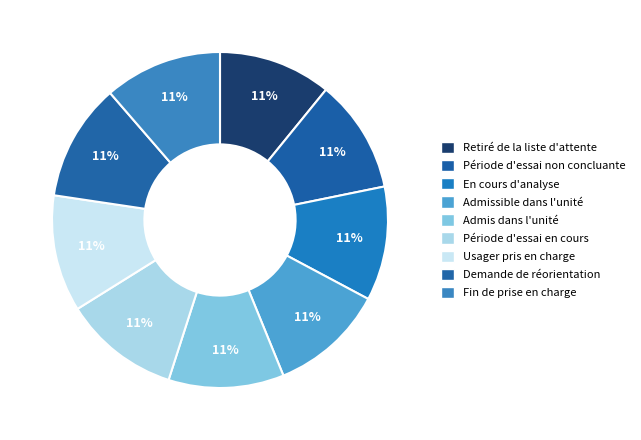

What is the ratio of the value at Période d'essai en cours to the value at Période d'essai non concluante?

1.0